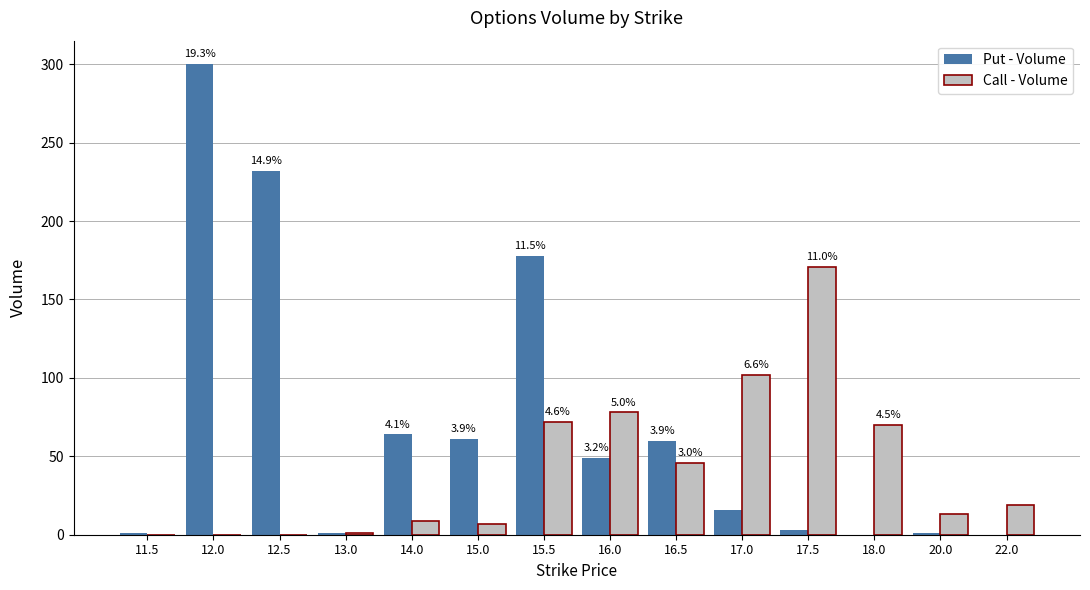

What is the greatest value displayed?

300